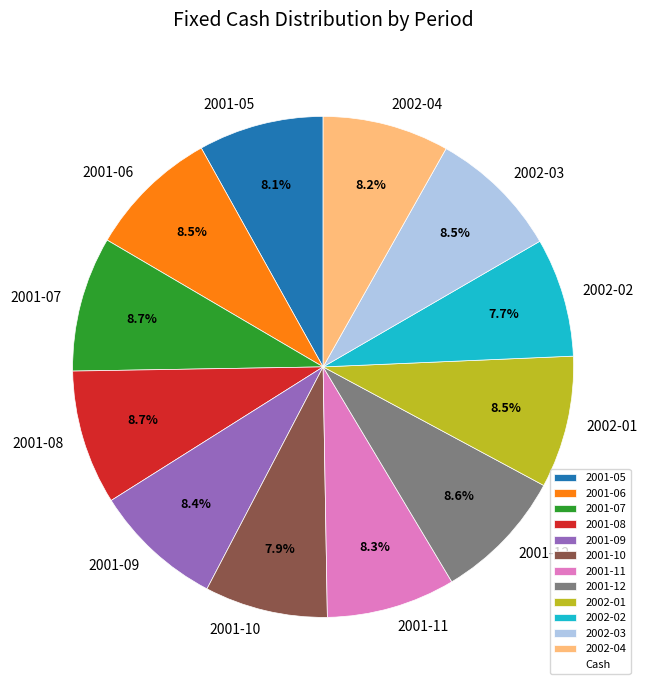

Does 2001-07 account for over 50% of the chart?

No